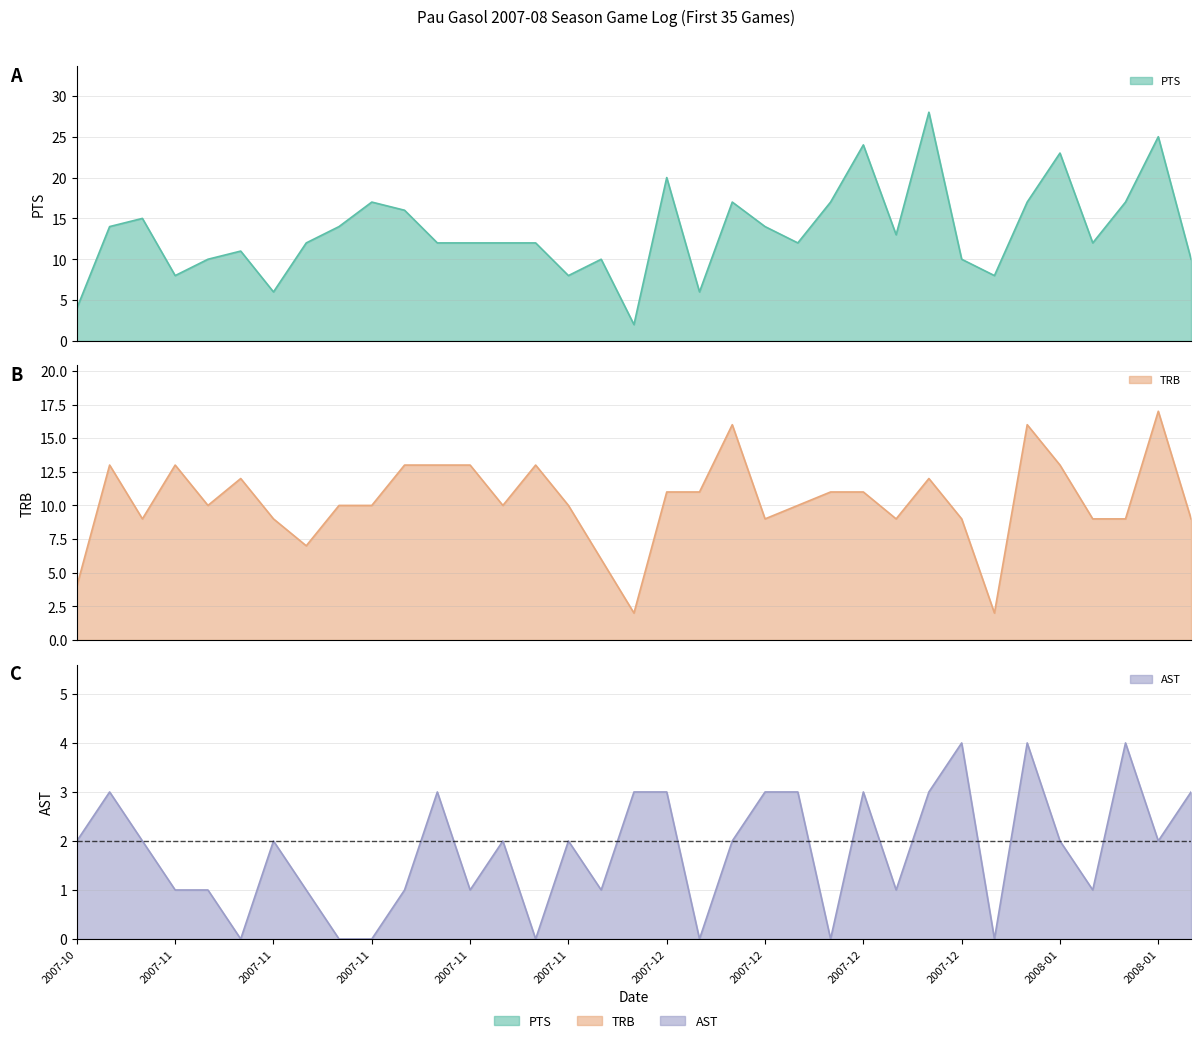

In TRB, how many points are lower than both neighbors (excluding endpoints)?

8